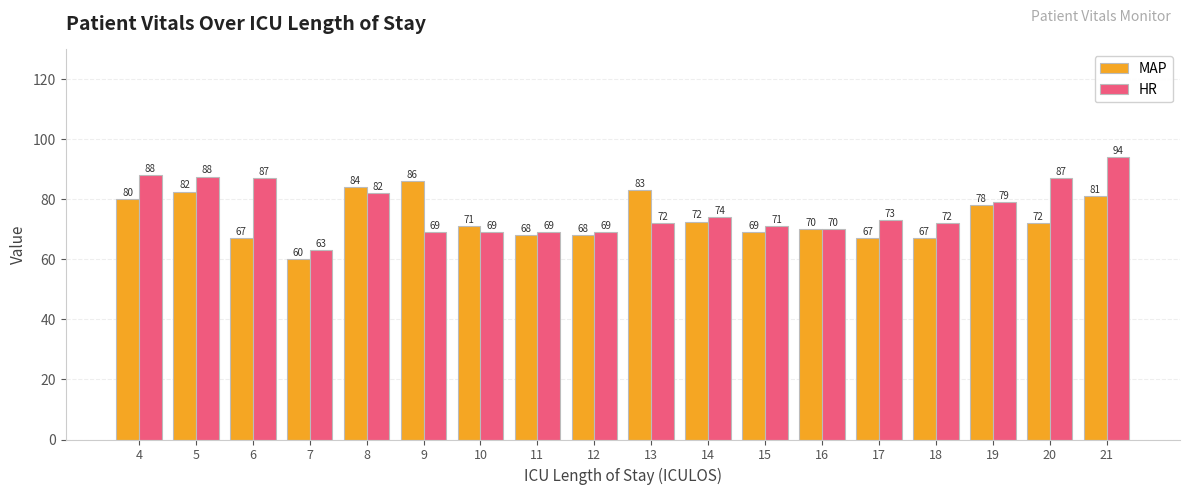

What is the minimum value for HR?

63.0